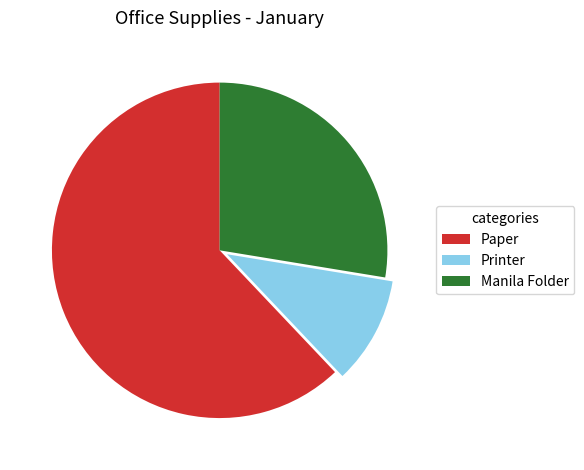

Is the sum of Manila Folder and Printer greater than half?

No